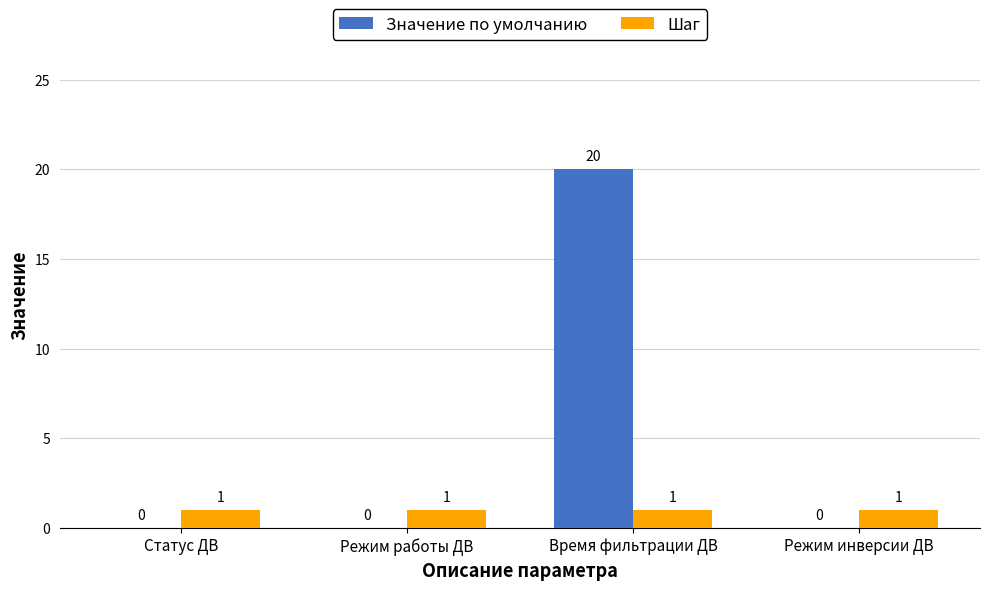

How many groups of bars are there?

4